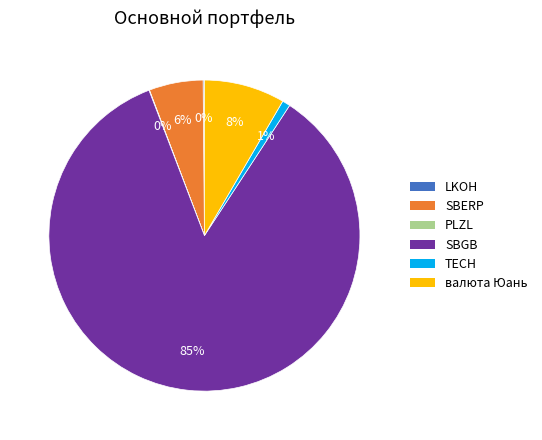

To the nearest percent, what is the average slice percentage?

17%